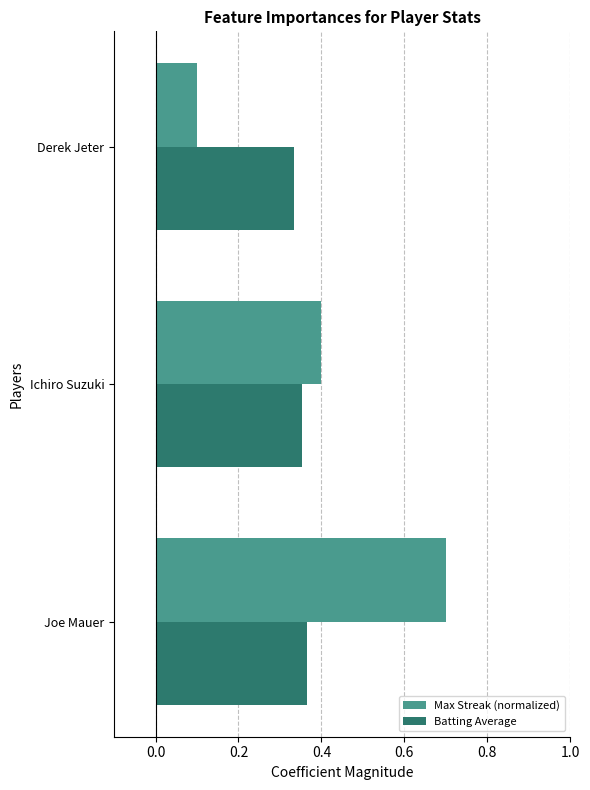

Is it true that Max Streak (normalized) equals 0.1 at Derek Jeter?

True